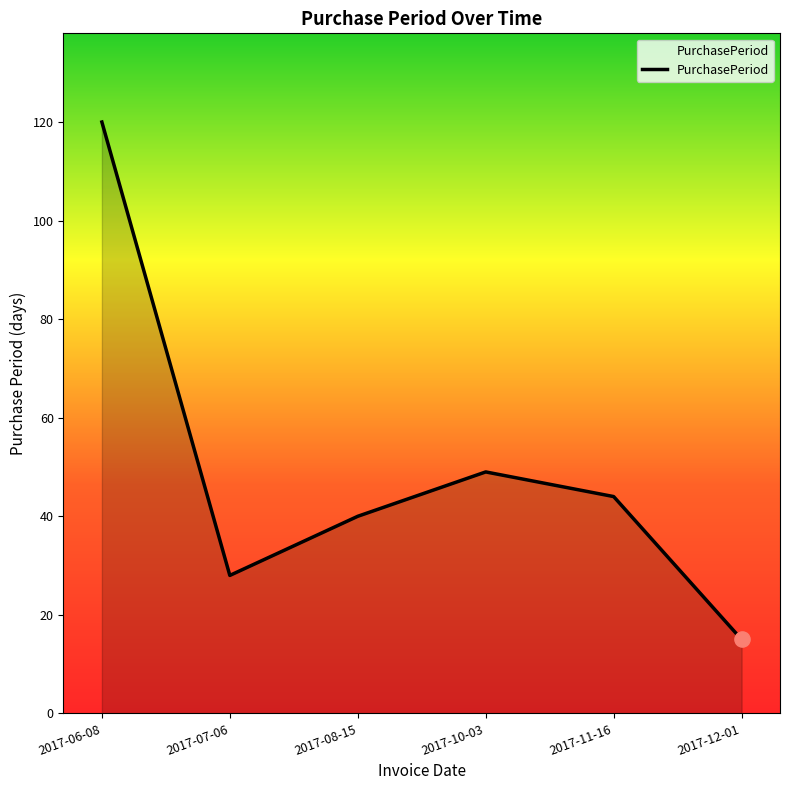

Which has a higher value, 2017-06-08 or 2017-10-03?

2017-06-08